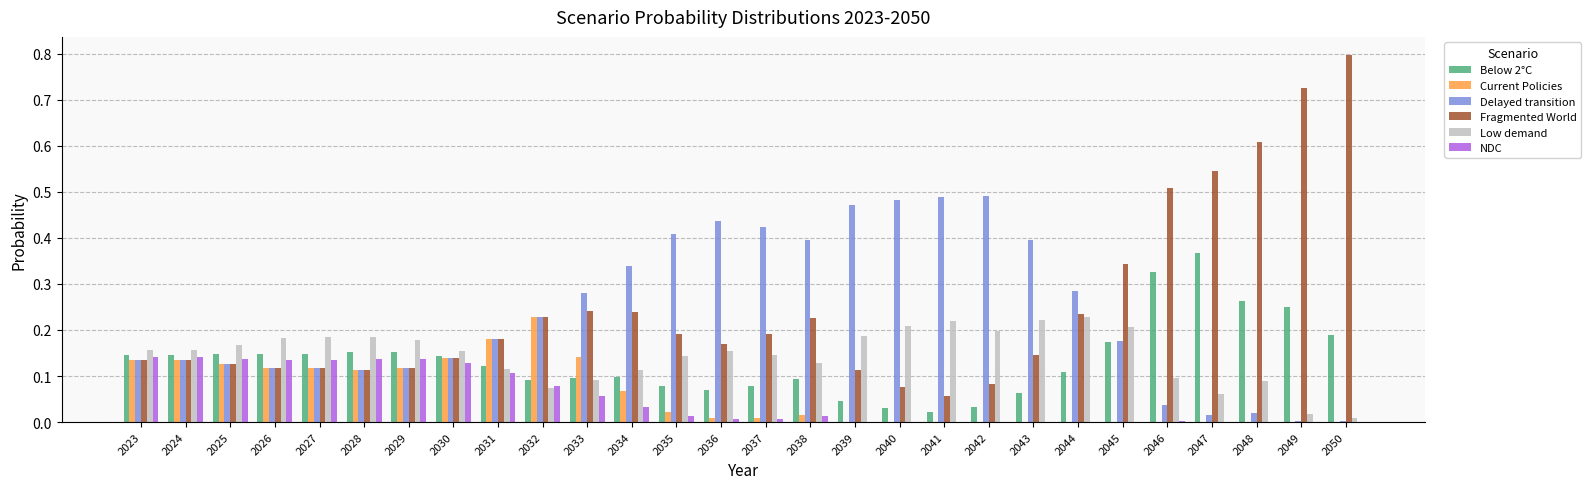

Which series changed the most between 2032 and 2050?

Fragmented World